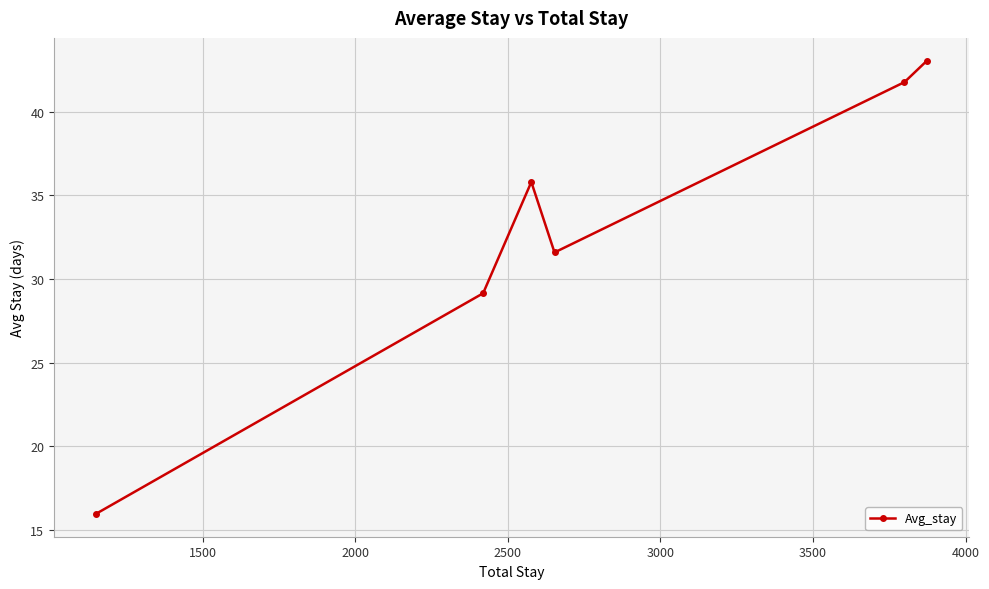

What is the average value?

32.9